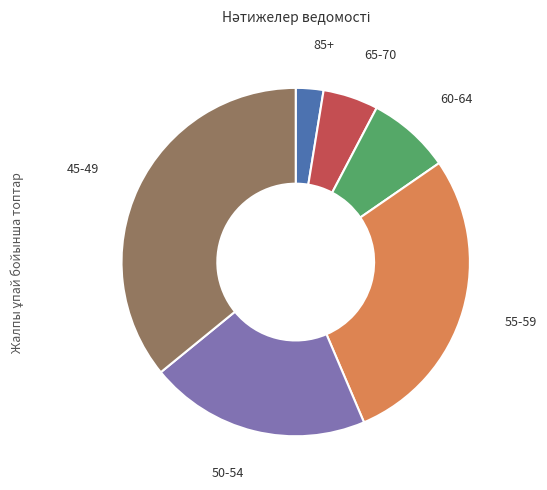

Is 85+ the majority of the pie?

No